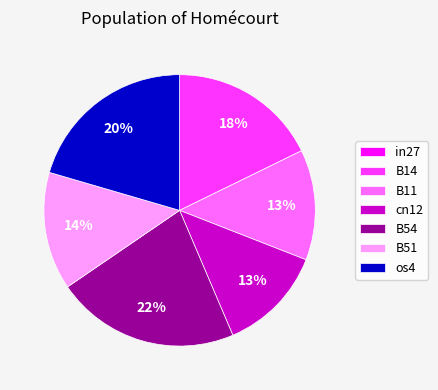

Which category has the biggest portion of the pie?

B54